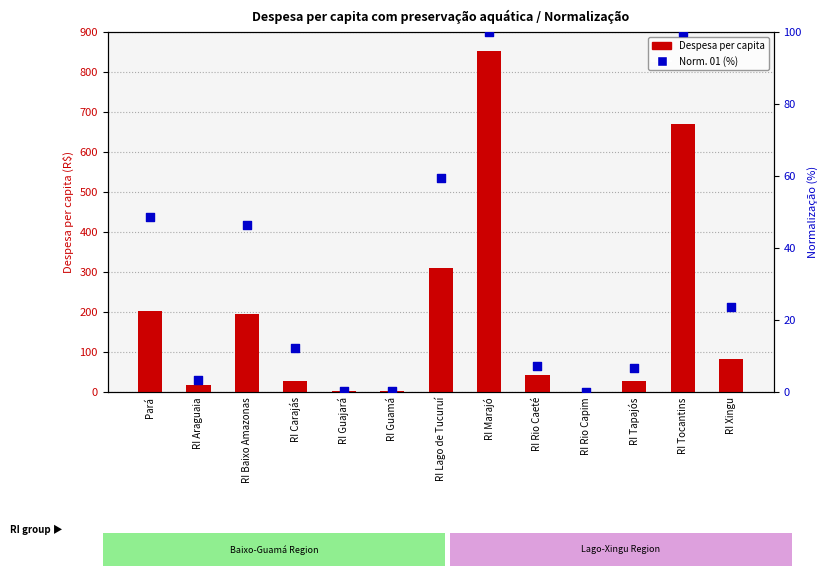

What is the total value across all series at RI Guajará?

3.4